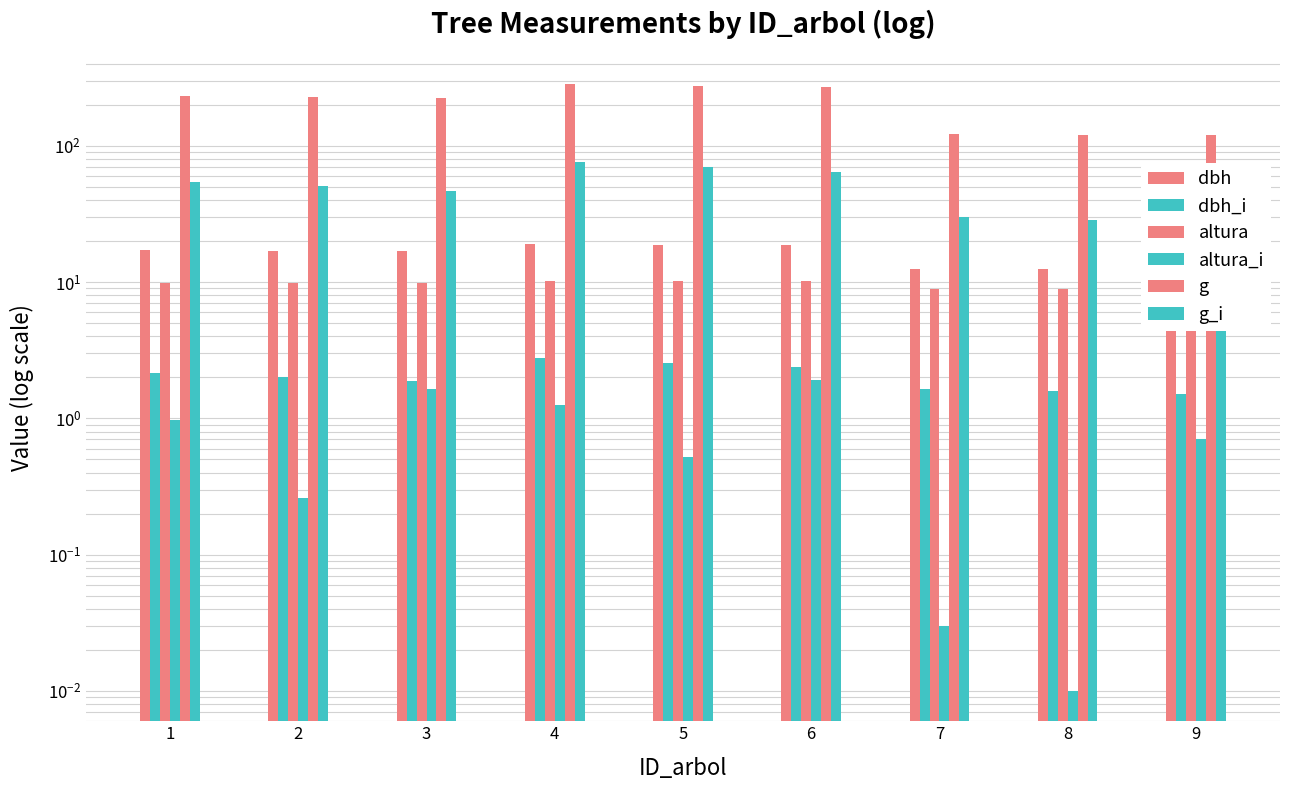

Rank the series by their maximum value, from highest to lowest.

g, g_i, dbh, altura, dbh_i, altura_i